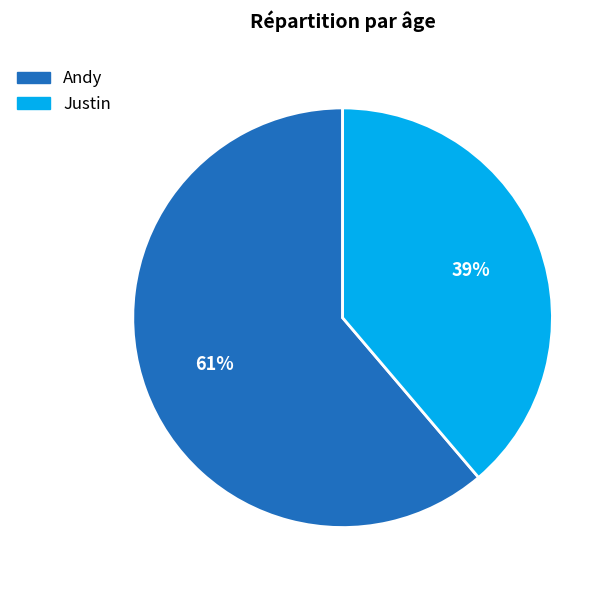

Do Justin and Andy together represent more than half of the pie?

Yes